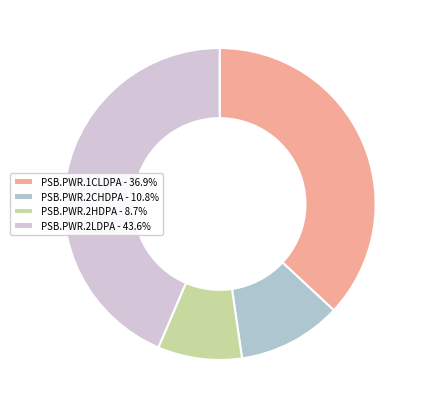

The PSB.PWR.2CHDPA slice represents 22% of the pie. True or false?

False